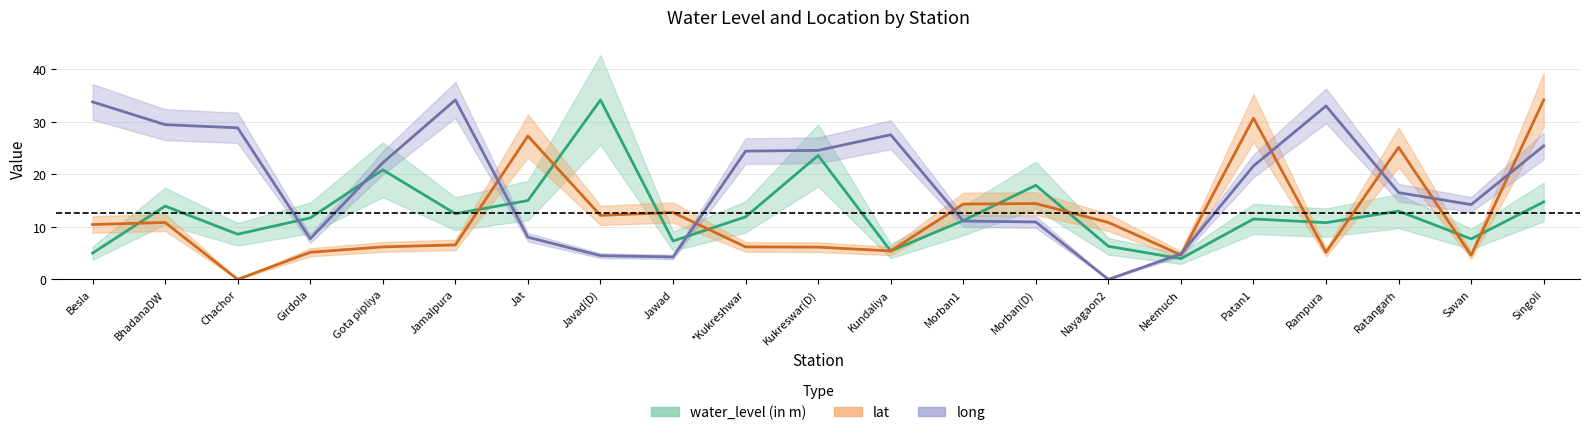

What is the value of the water_level (in m) point at the 19th from the left?

13.0